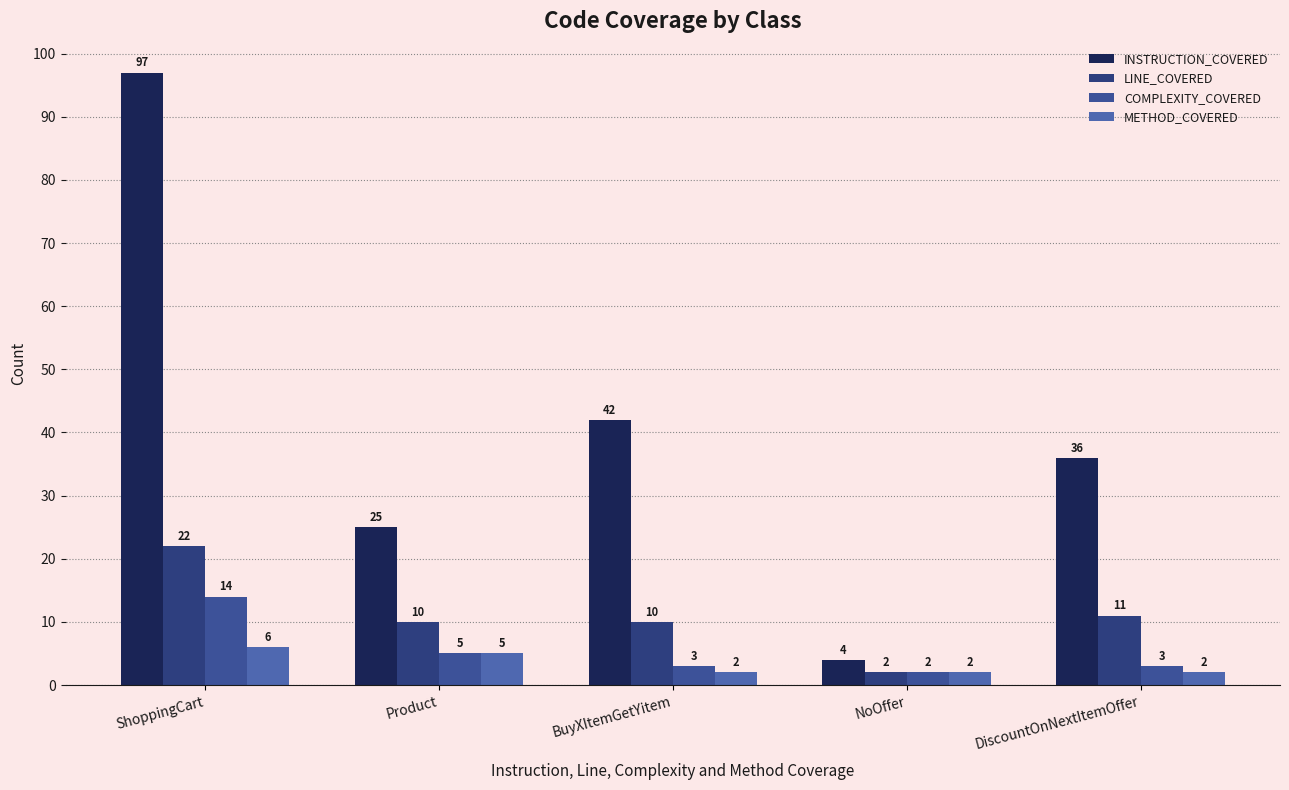

The value of COMPLEXITY_COVERED at BuyXItemGetYitem is 1. True or false?

False